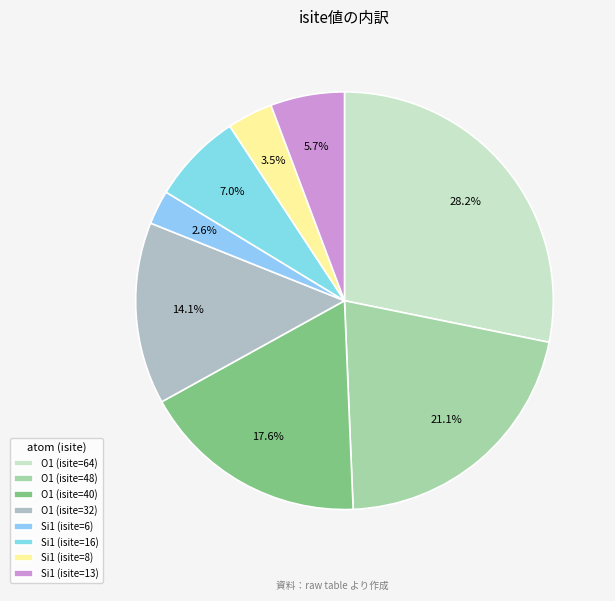

What is the total percentage of Si1 (isite=6) and Si1 (isite=16)?

9.7%